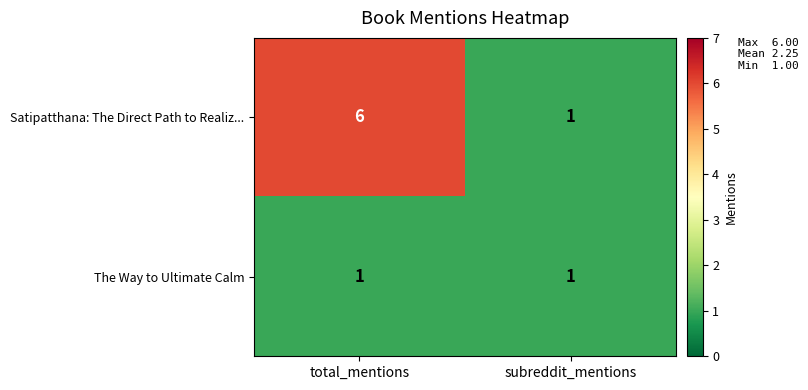

What is the average value of the Satipatthana: The Direct Path to Realiz... series?

4